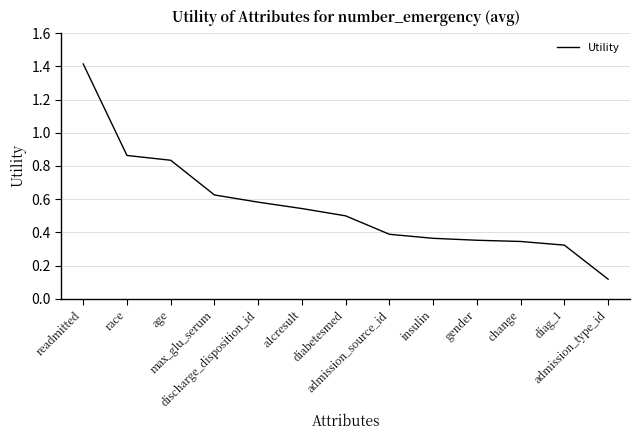

True or false: there are more than 1 points higher than both neighbors.

False